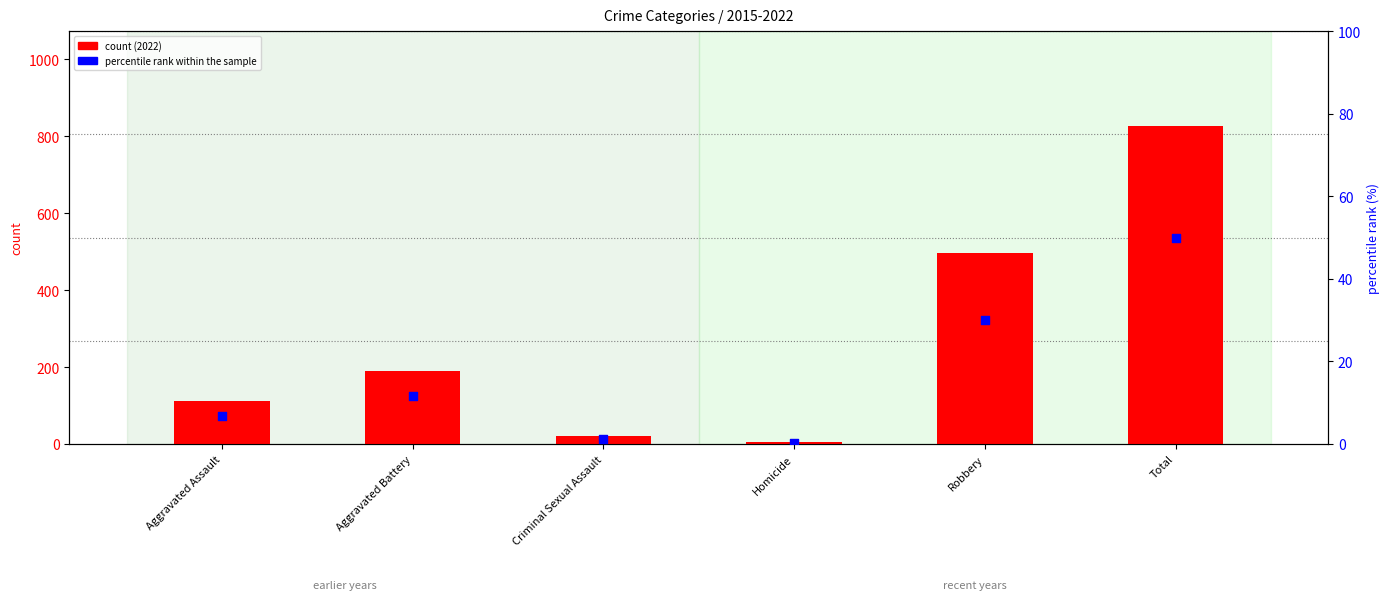

Which series has the largest total across all categories?

count (2022)